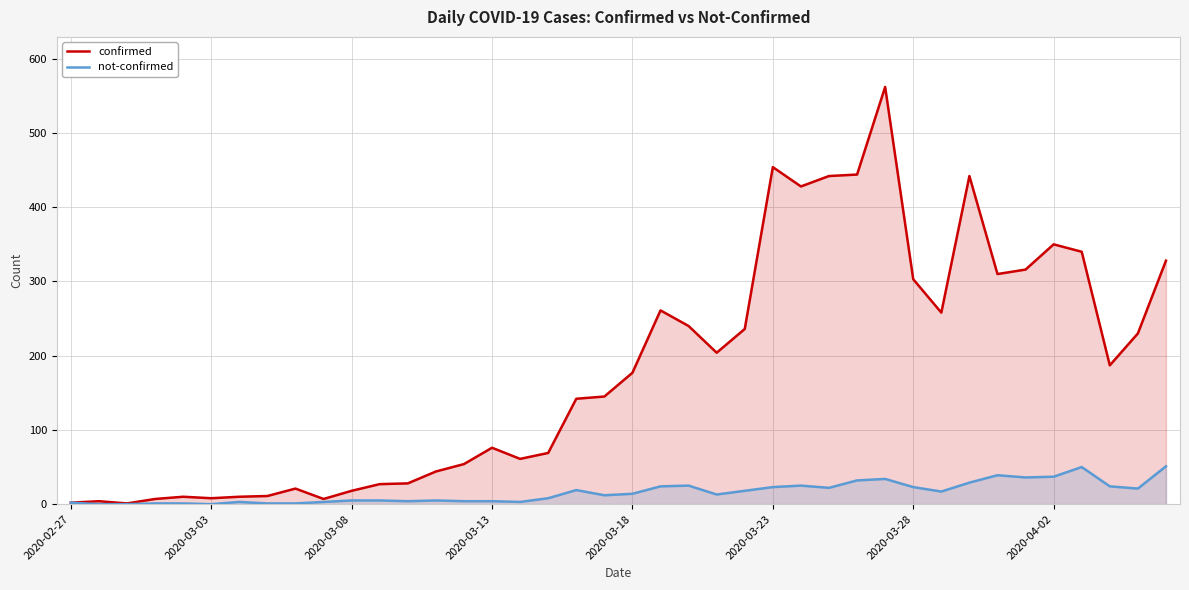

Reading left to right, transcribe all the data shown in this chart.

confirmed: 2	4	1	7	10	8	10	11	21	7	18	27	28	44	54	76	61	69	142	145	177	261	240	204	236	454	428	442	444	562	303	258	442	310	316	350	340	187	230	328
not-confirmed: 2	0	0	1	1	0	3	1	1	3	5	5	4	5	4	4	3	8	19	12	14	24	25	13	18	23	25	22	32	34	23	17	29	39	36	37	50	24	21	51